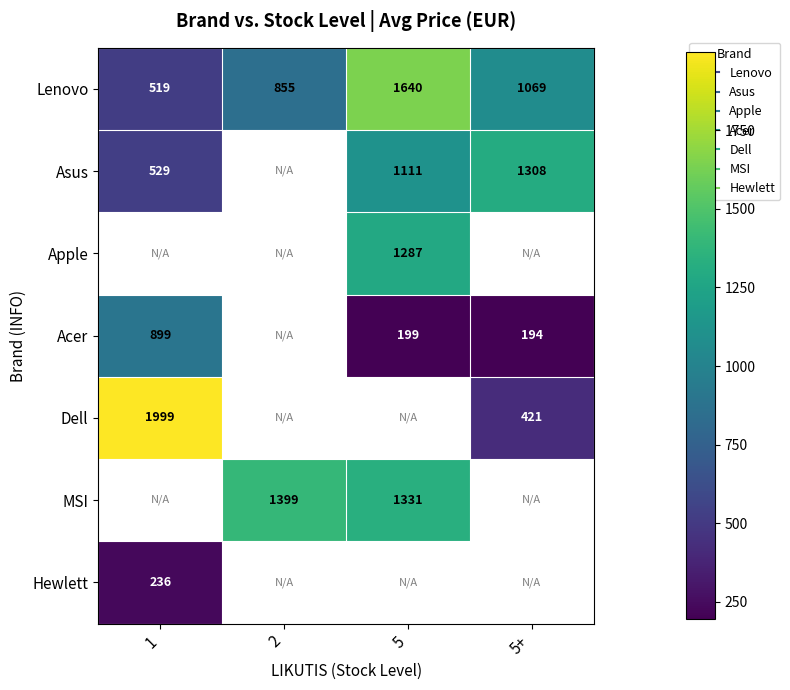

True or false: Asus has a value of 1111.0 at 5.

True